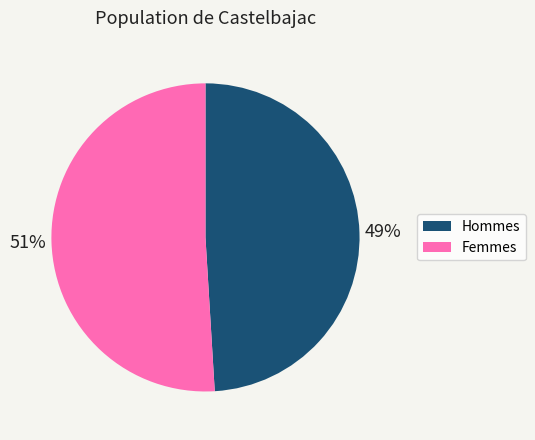

Rank the categories by value from highest to lowest.

Femmes, Hommes